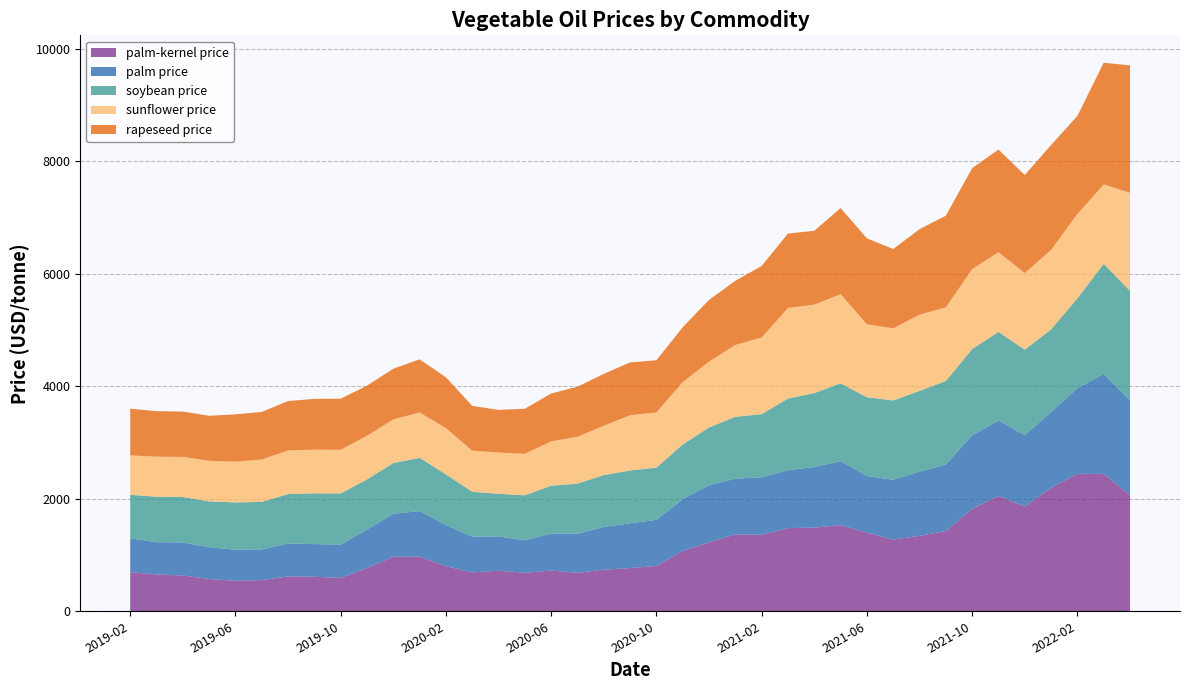

What is the difference between the second highest and minimum values in the palm-kernel price series?

1899.2